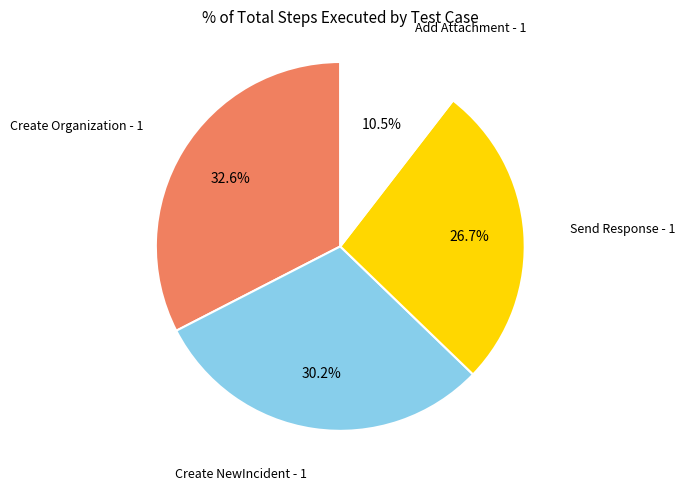

Is there any slice that represents more than half of the pie?

No